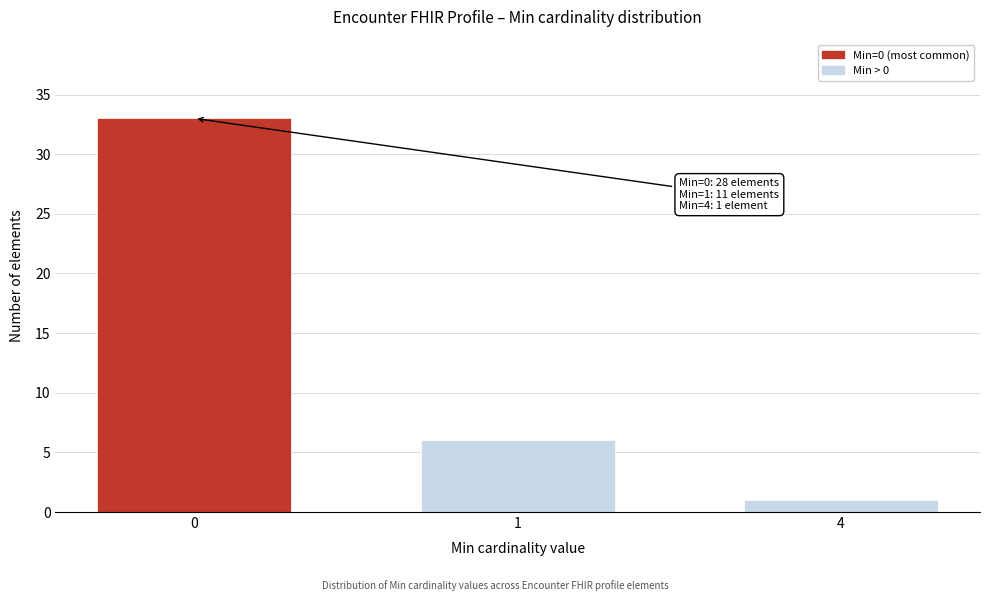

Reading left to right, extract all data points from this chart.

0=33	1=6	4=1